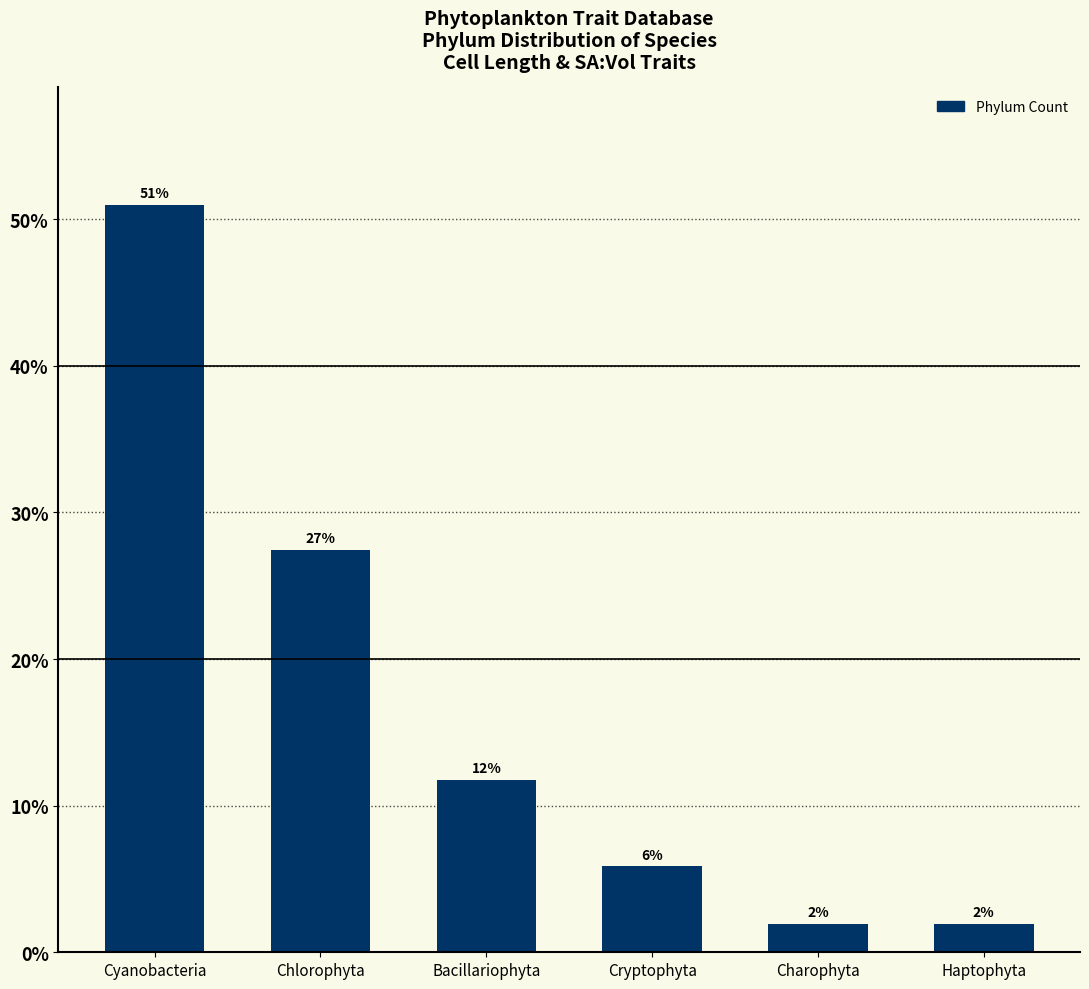

How many data points does each series have?

6